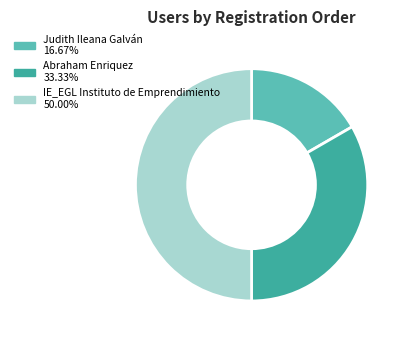

What is the ratio of the value at Judith Ileana Galván to the value at IE_EGL Instituto de Emprendimiento?

0.3